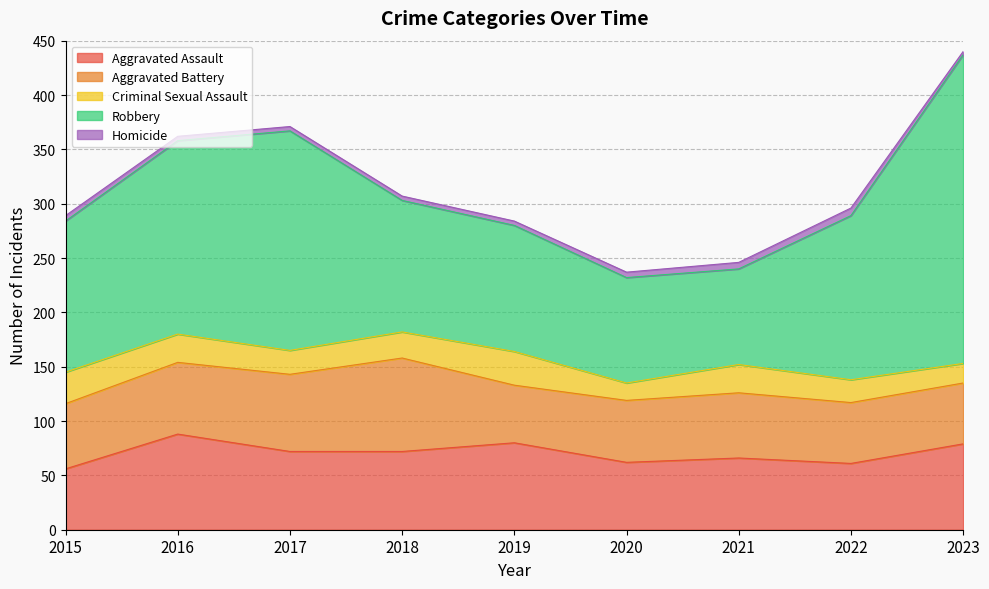

Which series changed the most between 2017 and 2023?

Robbery